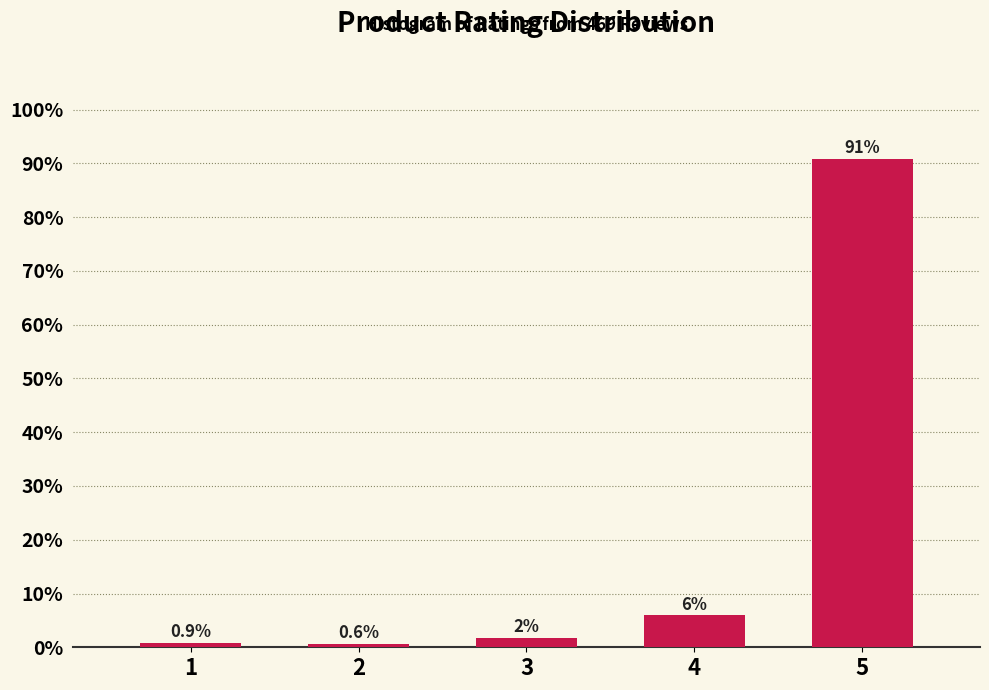

Reading right to left, list all the values displayed in this chart.

90.8	6.0	1.7	0.6	0.9